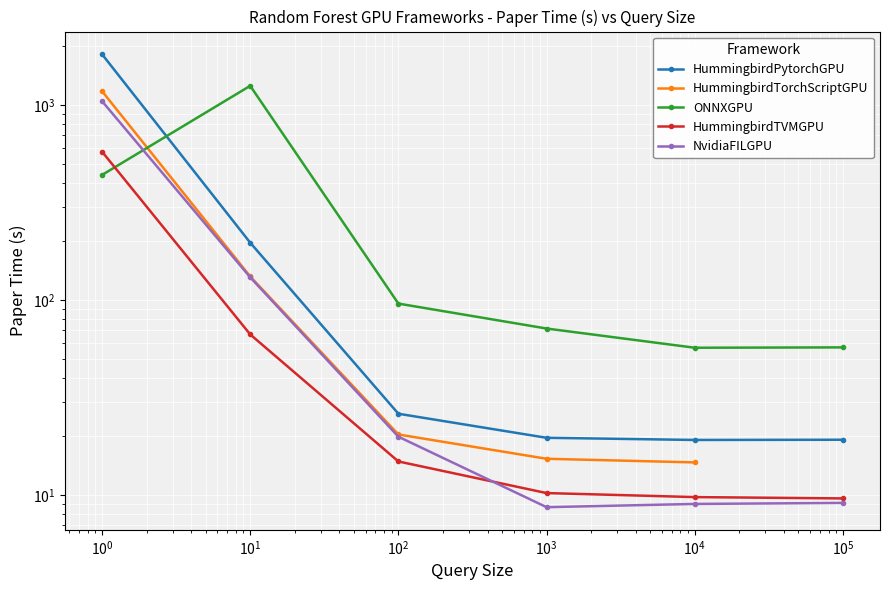

At which label does HummingbirdTorchScriptGPU first exceed 14?

1